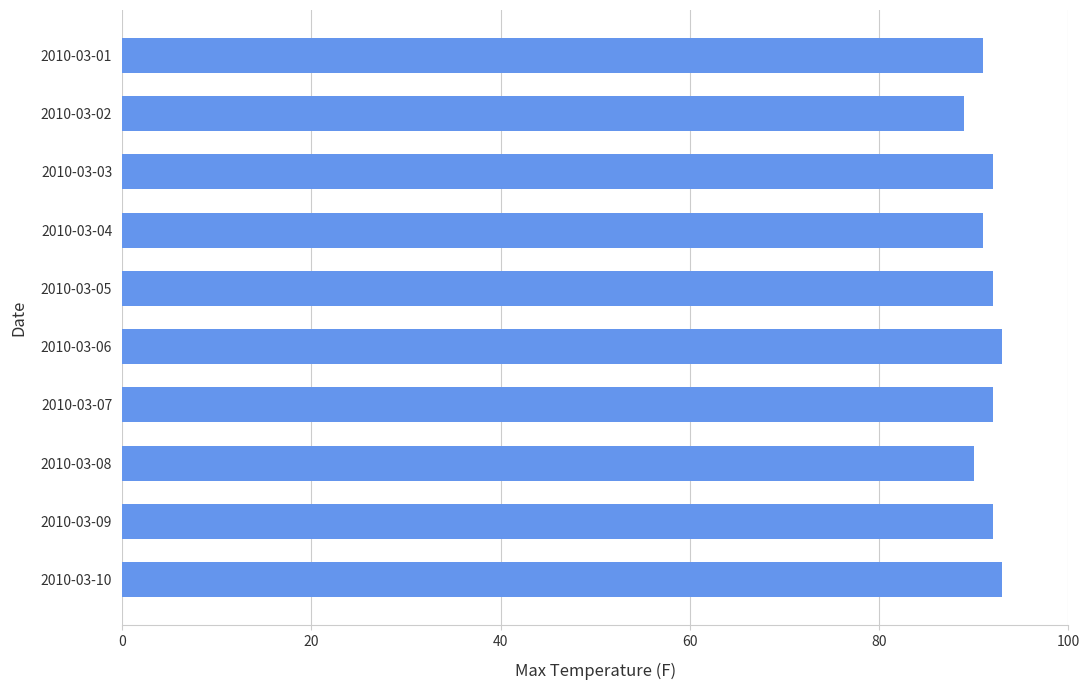

Reading top to bottom, extract all data points from this chart.

2010-03-01=91	2010-03-02=89	2010-03-03=92	2010-03-04=91	2010-03-05=92	2010-03-06=93	2010-03-07=92	2010-03-08=90	2010-03-09=92	2010-03-10=93